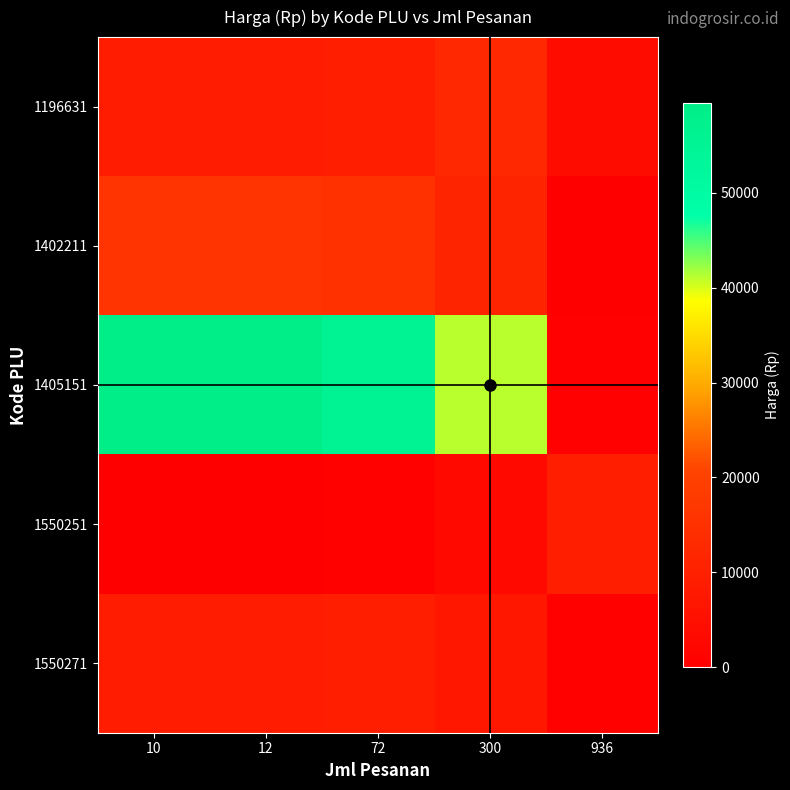

Reading left to right, extract all data points from this chart.

1196631: 10=8627.1	12=8653.8	72=9455.1	300=12500.0	936=4006.4
1402211: 10=16165.4	12=16200.0	72=15161.5	300=11215.4	936=207.7
1405151: 10=59500.0	12=59372.9	72=55558.8	300=41065.2	936=635.7
1550251: 10=101.5	12=121.8	72=730.8	300=3044.9	936=9500.0
1550271: 10=8870.7	12=8891.0	72=9500.0	300=7185.9	936=730.8